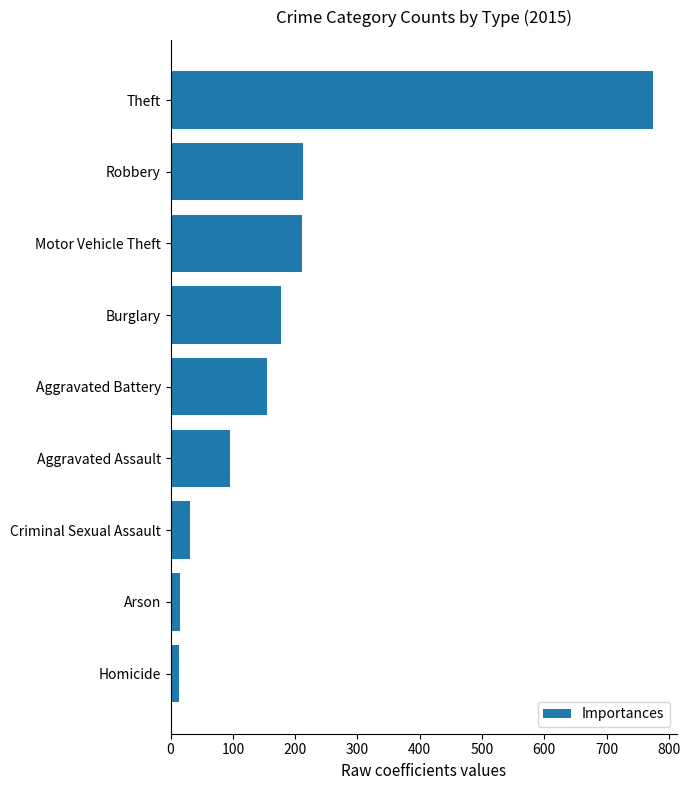

How many data points are less than 154?

4